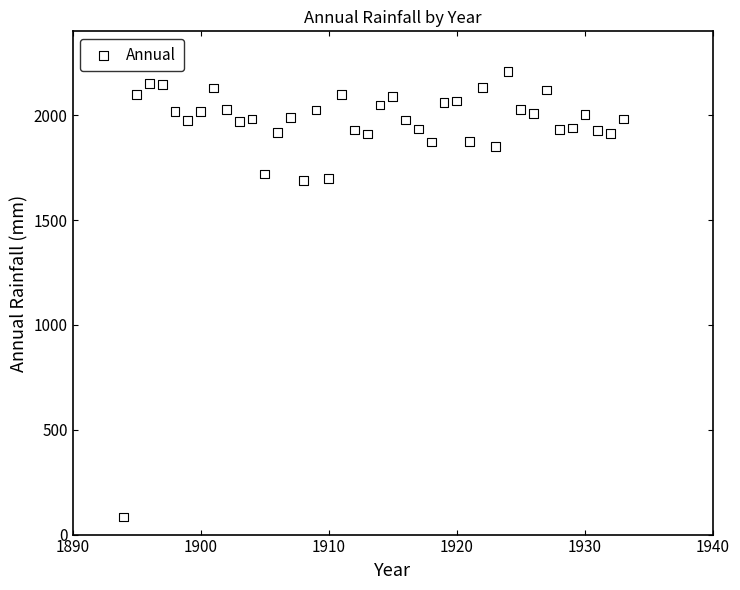

What is the range of Y values (max minus min)?

2125.7